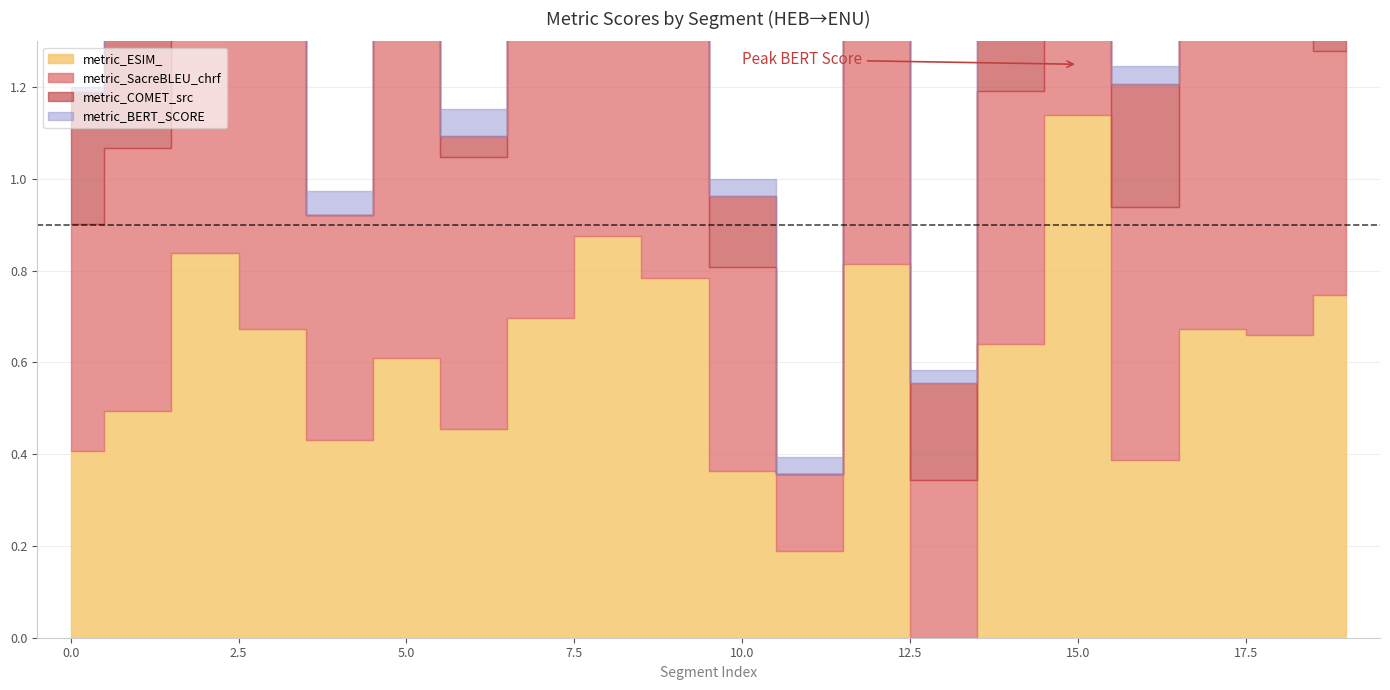

What are all the series names shown in the legend?

metric_BERT_SCORE, metric_ESIM_, metric_SacreBLEU_chrf, metric_COMET_src